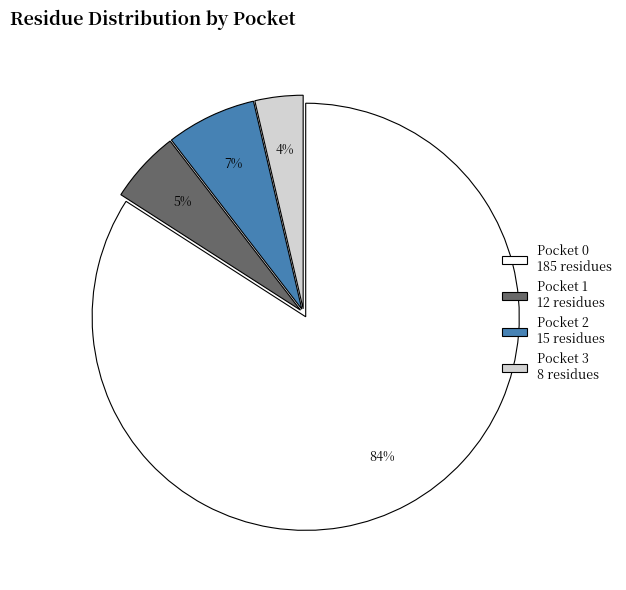

Is there any slice that represents more than half of the pie?

Yes